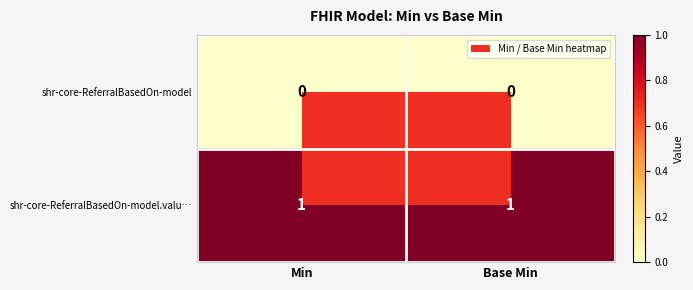

True or false: shr-core-ReferralBasedOn-model has a value of 0 at Min.

True